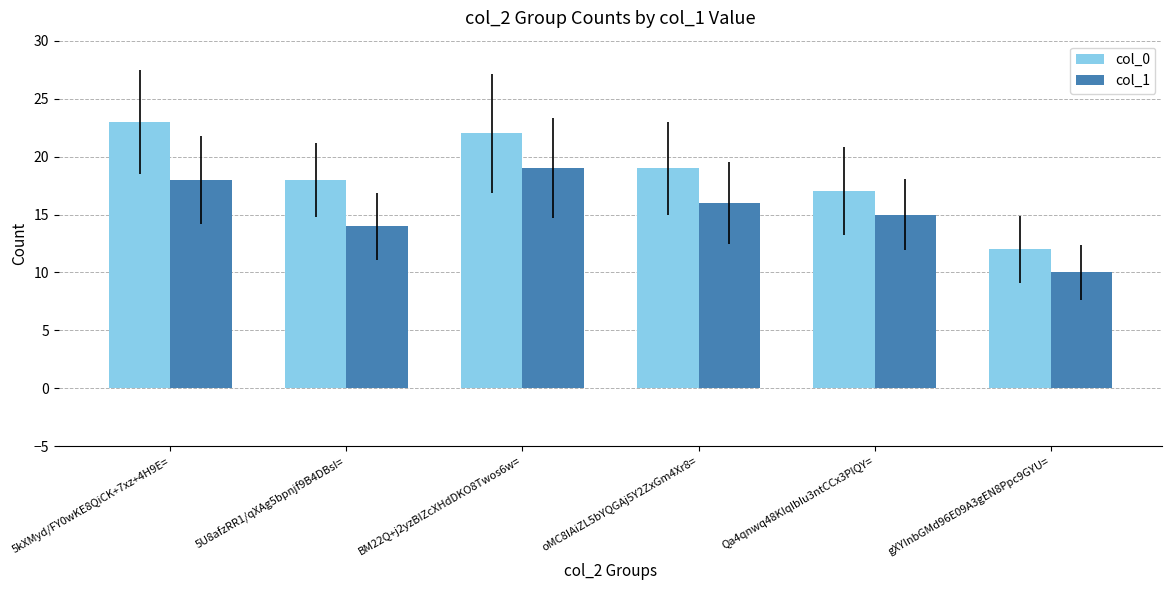

True or false: col_0 has a value of 6 at gXYInbGMd96E09A3gEN8Ppc9GYU=.

False